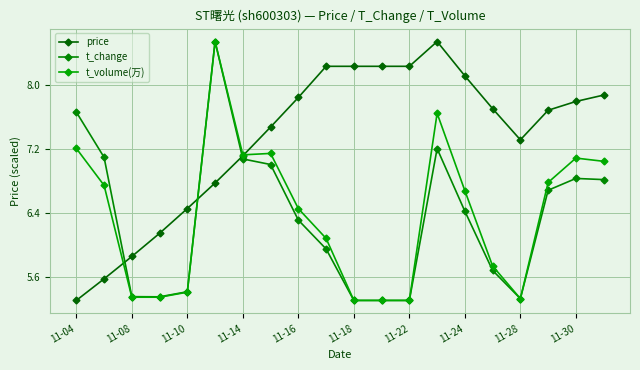

How many interior local peaks does the t_change series have?

3